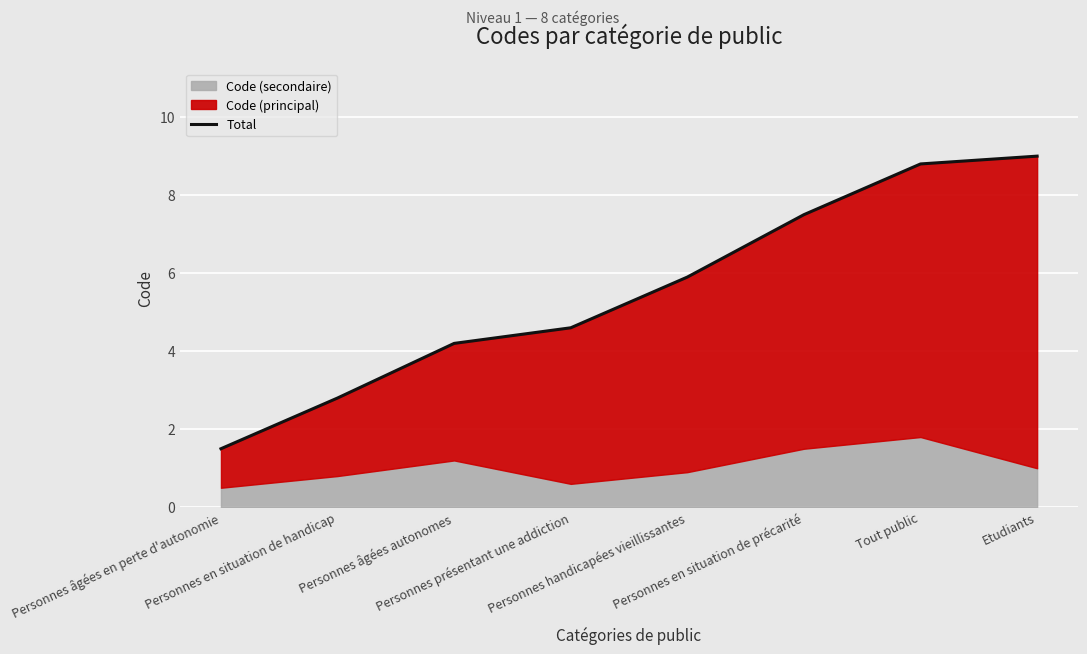

What is the change in value from Personnes en situation de handicap to Etudiants?

+6.2